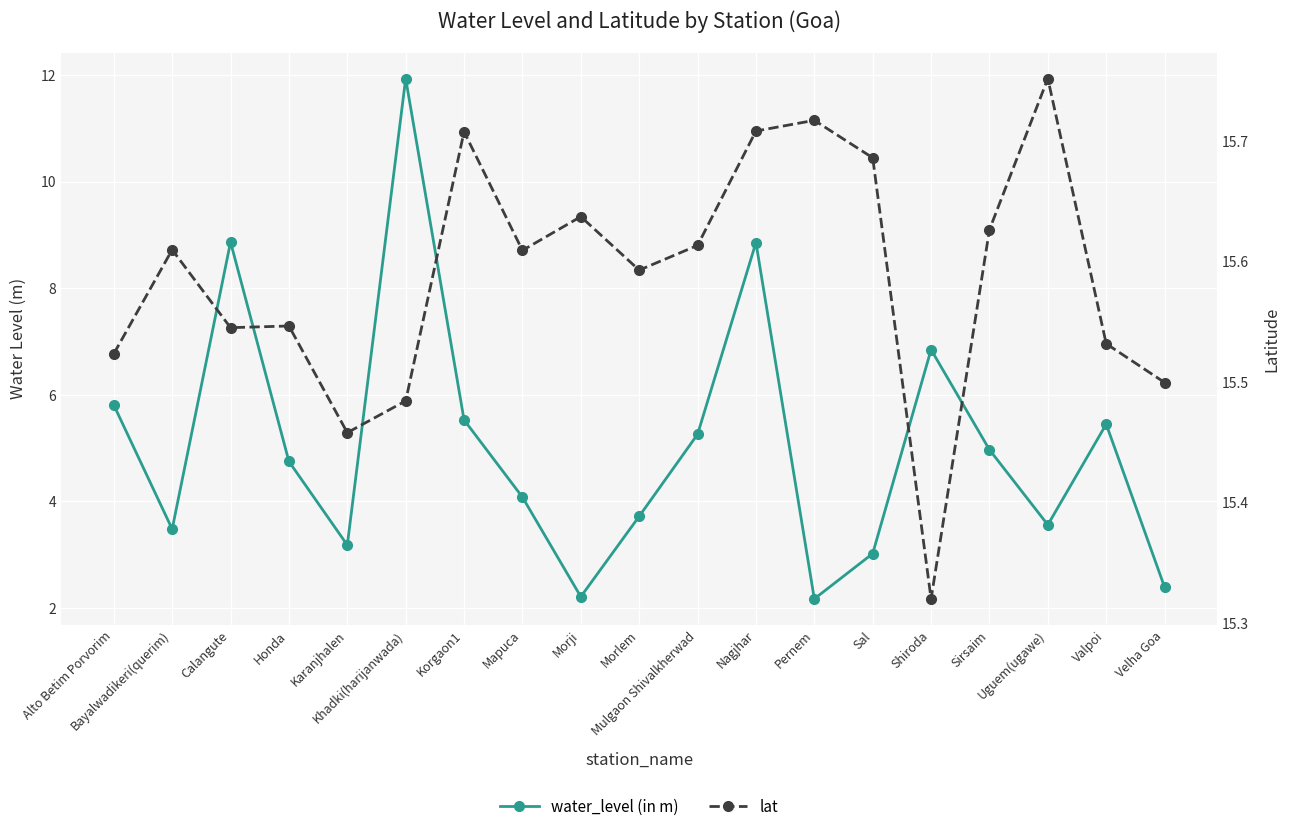

At how many categories does at least one series exceed 8?

19